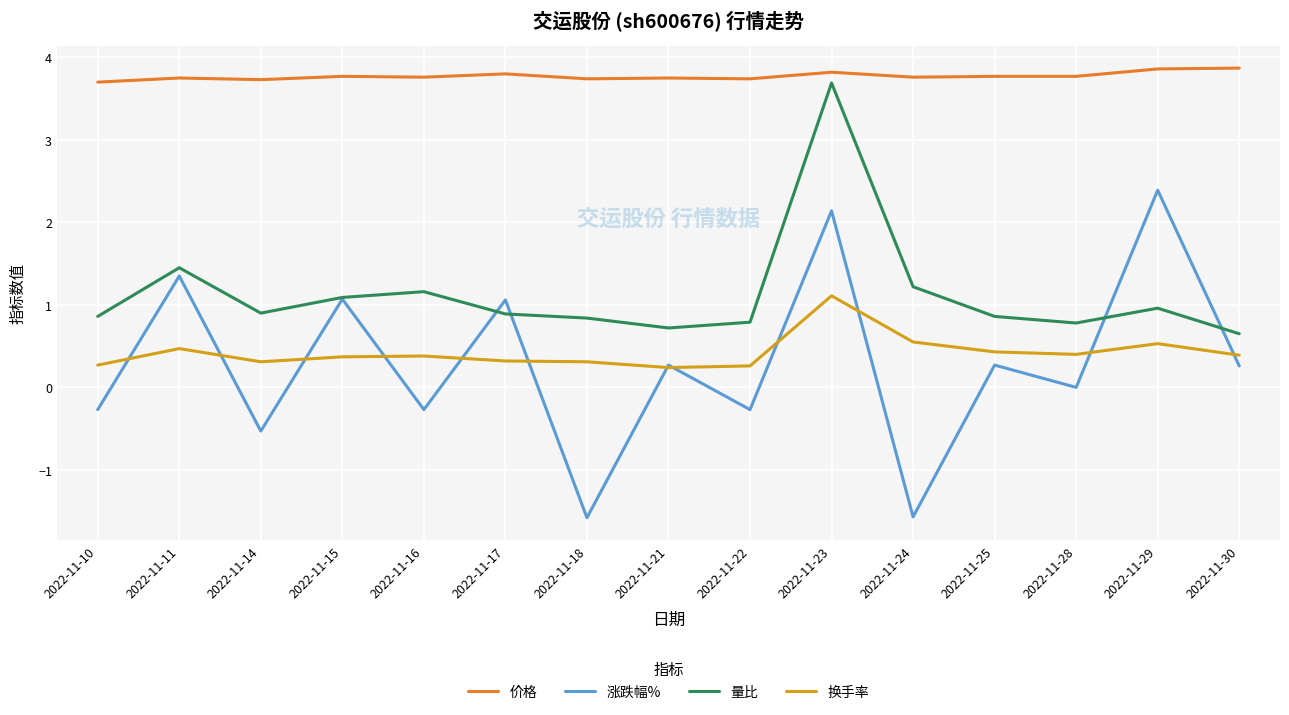

Count the number of categories in the chart.

15